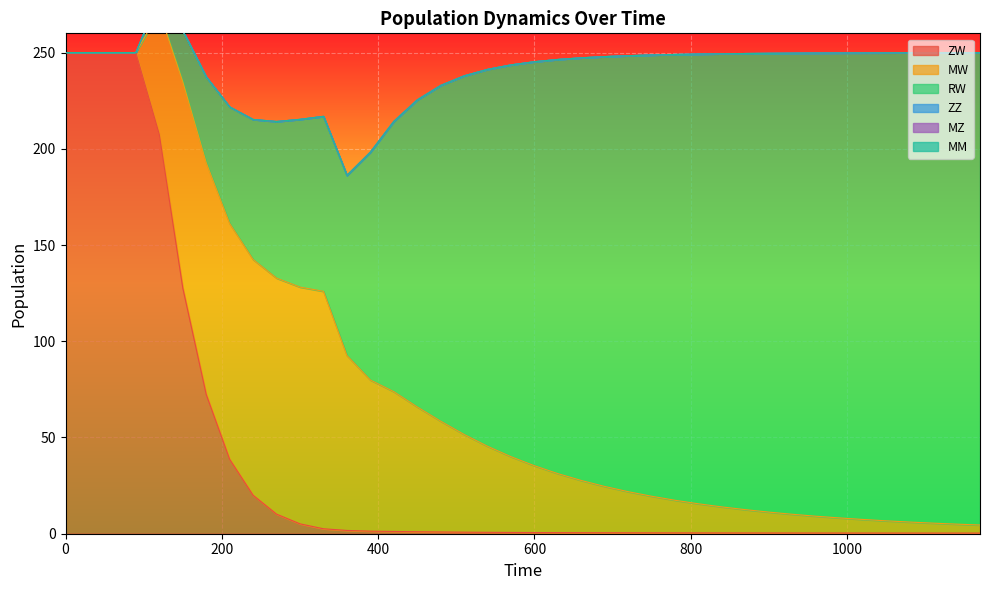

True or false: ZZ has a value of 0.0 at 930.

True